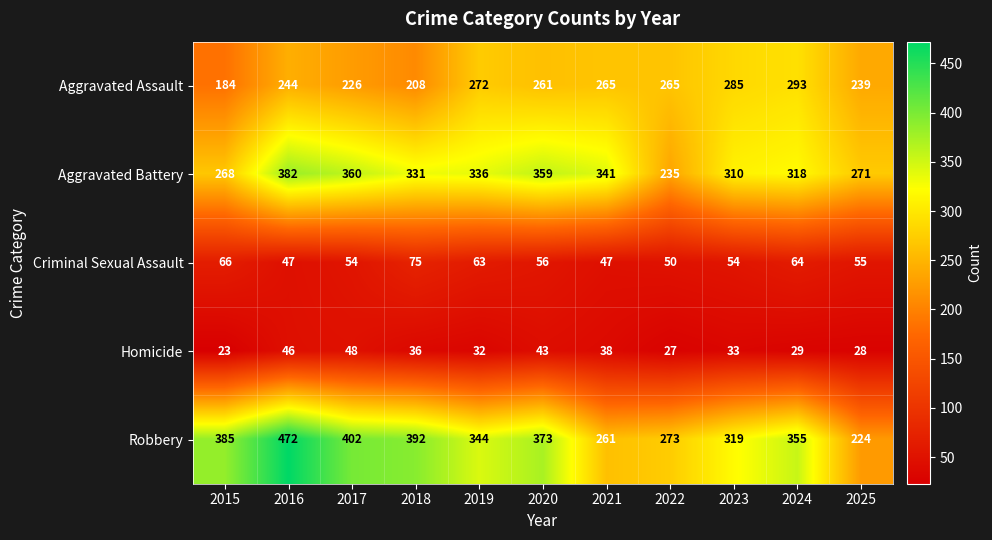

Which category has the lowest value in the Aggravated Assault series?

2015